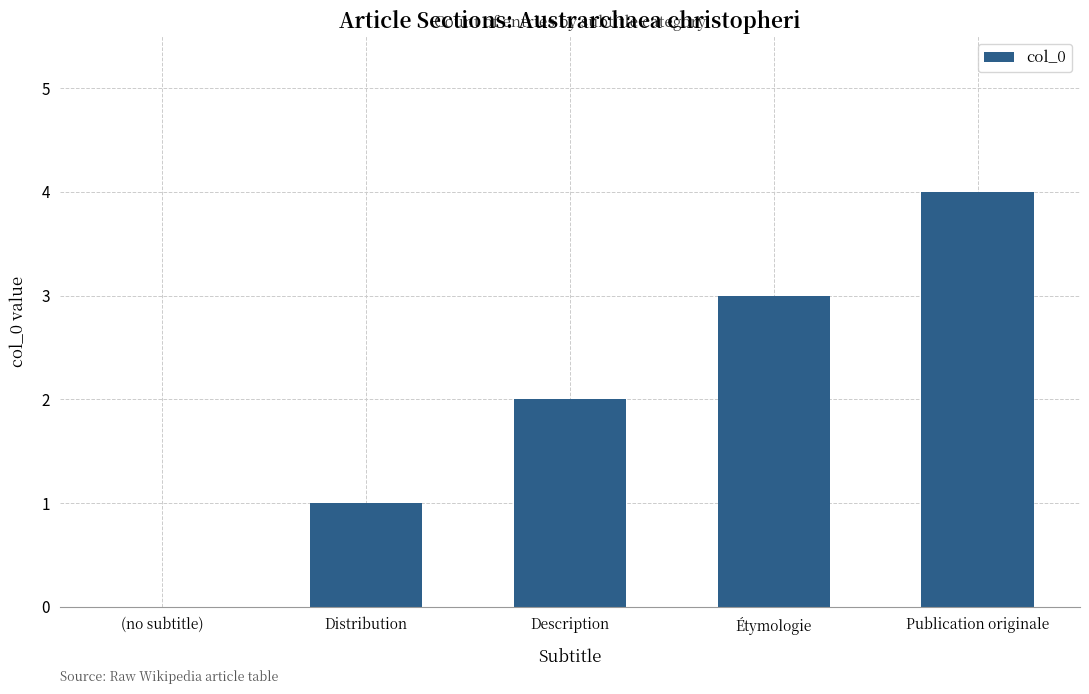

Reading left to right, extract all data points from this chart.

(no subtitle)=0	Distribution=1	Description=2	Étymologie=3	Publication originale=4